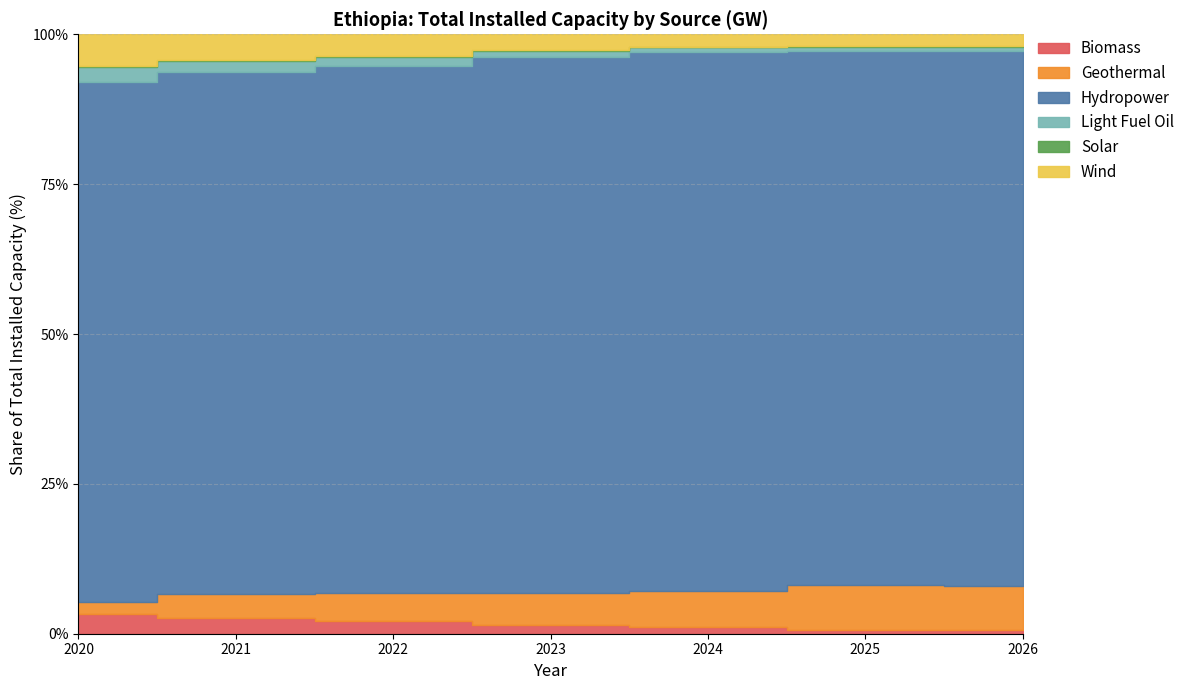

Which series has the largest range (max minus min)?

Hydropower